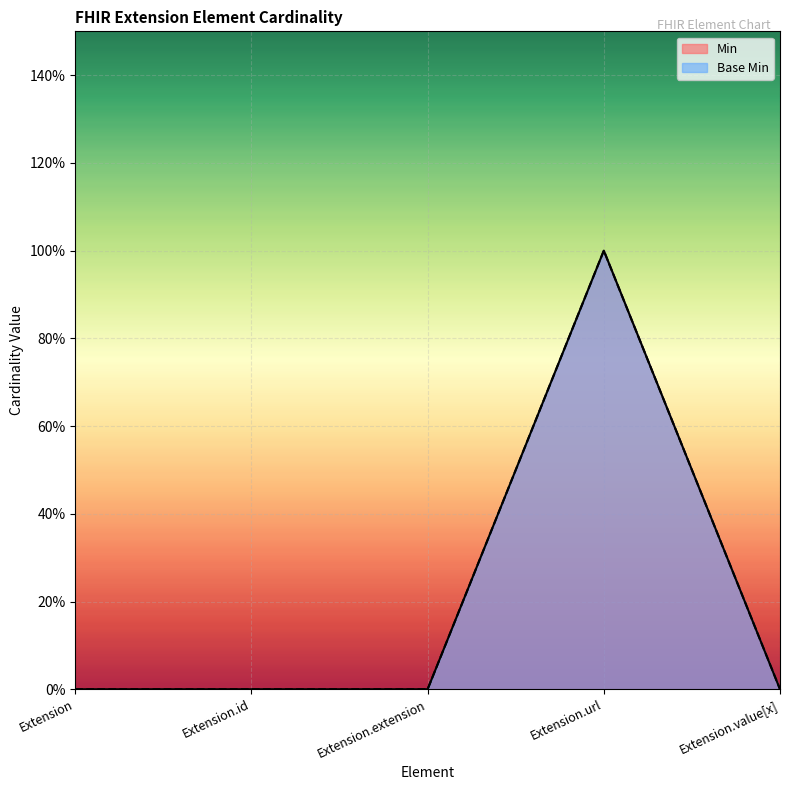

At which label does Min reach its peak?

Extension.url